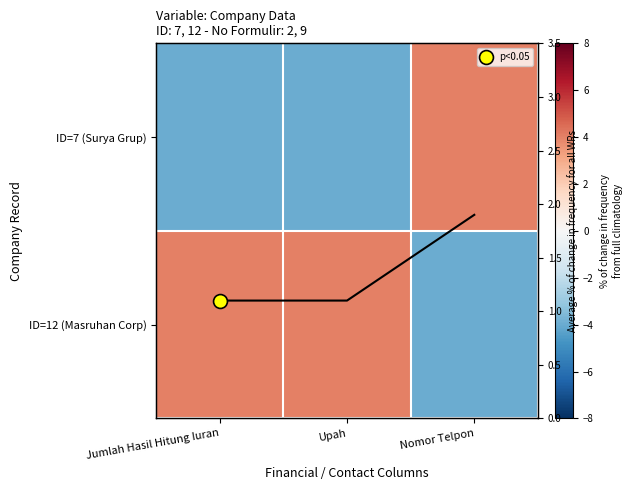

Read the ID=7 (Surya Grup) value at Upah.

-4